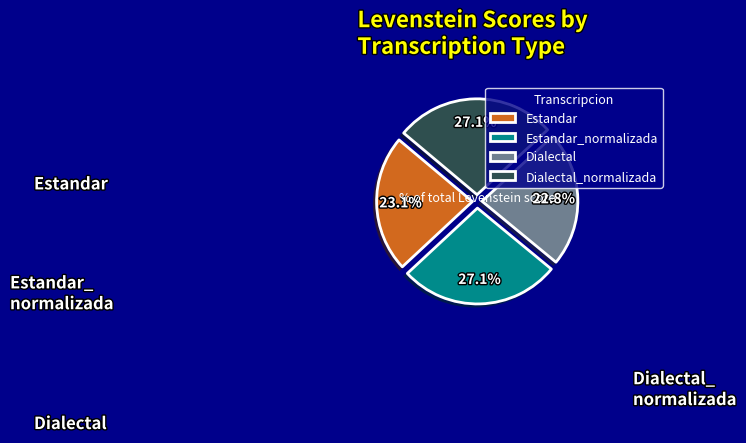

True or false: Dialectal accounts for 23% of the total.

True